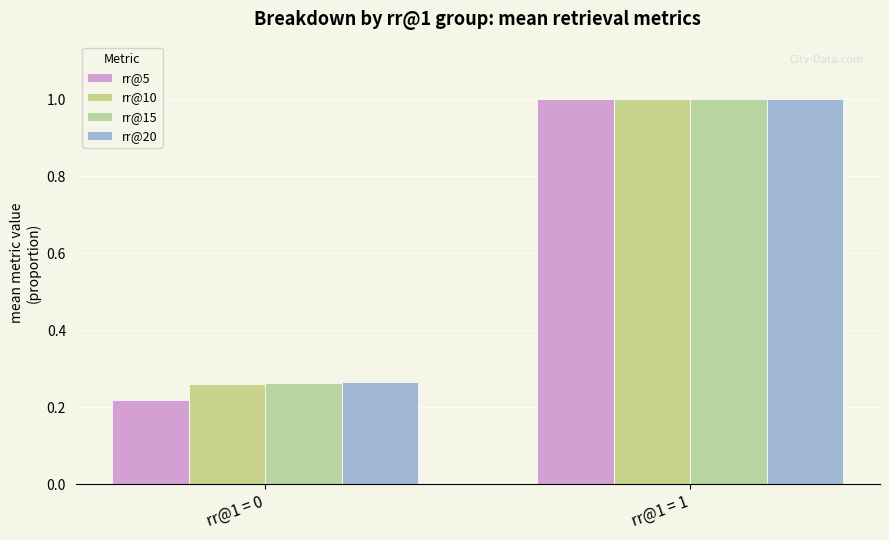

Count the number of data series in this chart.

4